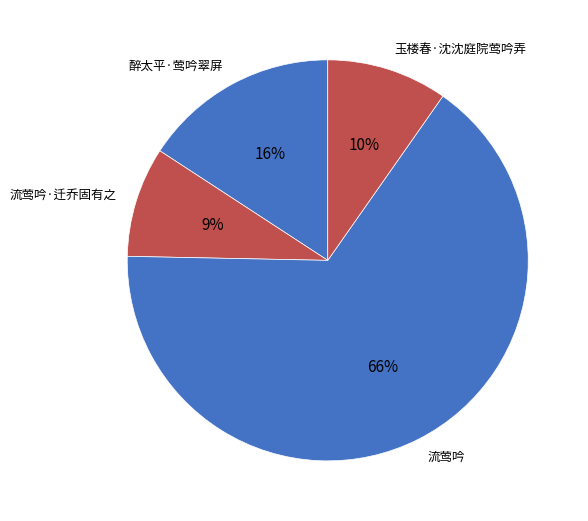

To the nearest percent, what is the difference between the 流莺吟·迁乔固有之 and 醉太平·莺吟翠屏 slice percentages?

7%